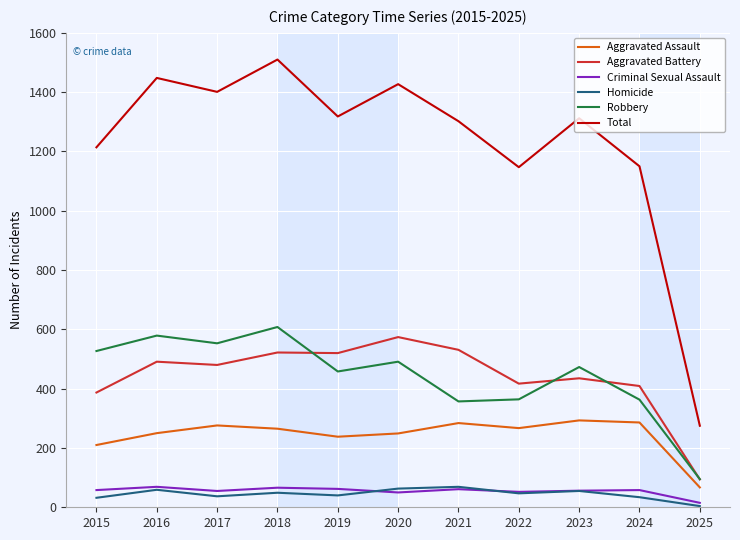

What is the total value across all series at 2019?

2636